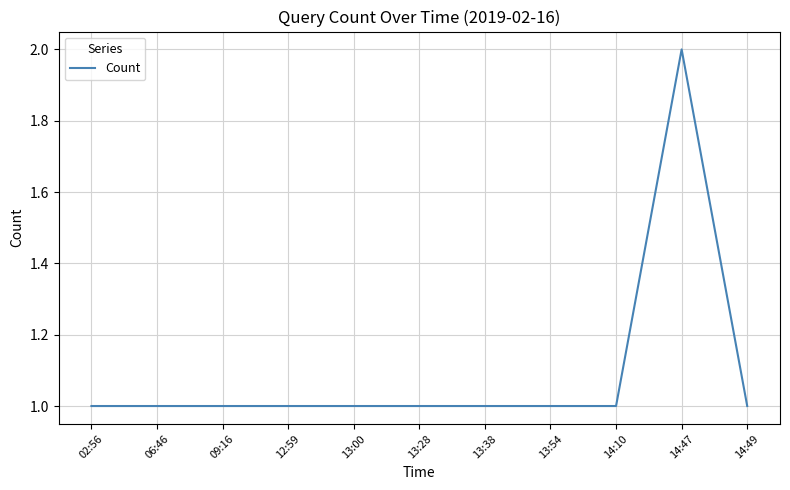

Does the chart display data point markers on the line(s)?

No